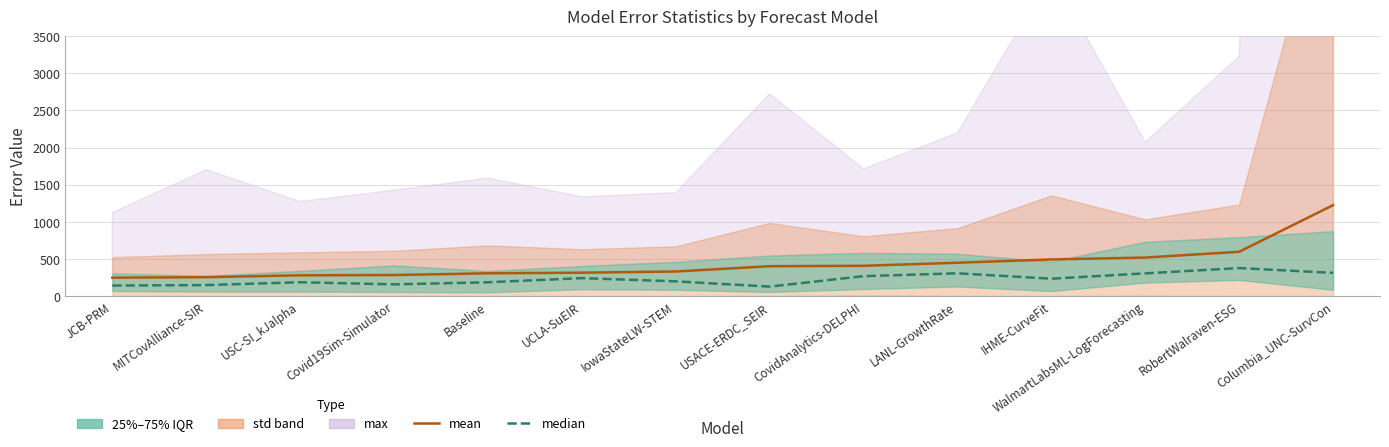

Reading left to right, extract all data points from this chart.

mean: JCB-PRM=247.5	MITCovAlliance-SIR=254.3	USC-SI_kJalpha=279.2	Covid19Sim-Simulator=283.0	Baseline=306.6	UCLA-SuEIR=314.6	IowaStateLW-STEM=330.7	USACE-ERDC_SEIR=402.0	CovidAnalytics-DELPHI=407.4	LANL-GrowthRate=448.7	IHME-CurveFit=492.9	WalmartLabsML-LogForecasting=518.3	RobertWalraven-ESG=596.2	Columbia_UNC-SurvCon=1224.2
median: JCB-PRM=141.8	MITCovAlliance-SIR=147.7	USC-SI_kJalpha=186.0	Covid19Sim-Simulator=157.3	Baseline=185.6	UCLA-SuEIR=241.3	IowaStateLW-STEM=198.0	USACE-ERDC_SEIR=127.5	CovidAnalytics-DELPHI=268.0	LANL-GrowthRate=306.3	IHME-CurveFit=233.5	WalmartLabsML-LogForecasting=305.6	RobertWalraven-ESG=377.0	Columbia_UNC-SurvCon=312.0